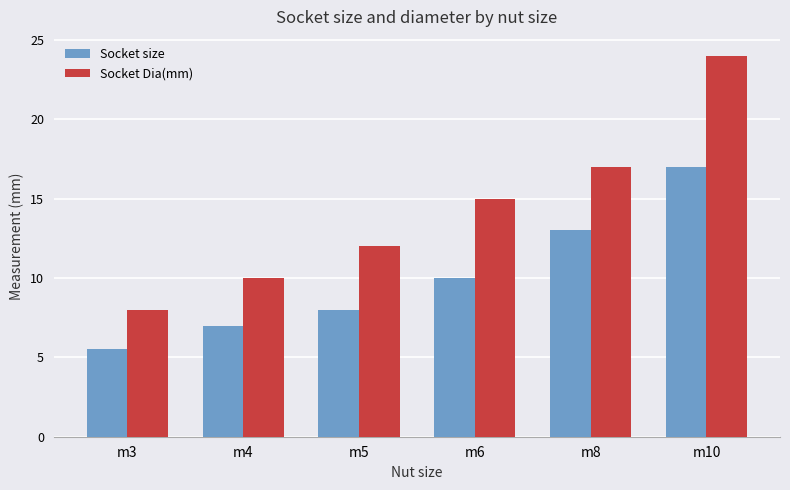

Rank the categories by Socket size value from highest to lowest.

m10, m8, m6, m5, m4, m3